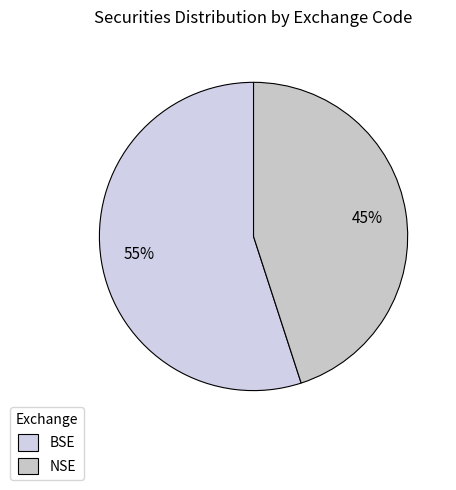

To the nearest percent, what is the combined percentage of NSE and BSE?

100%